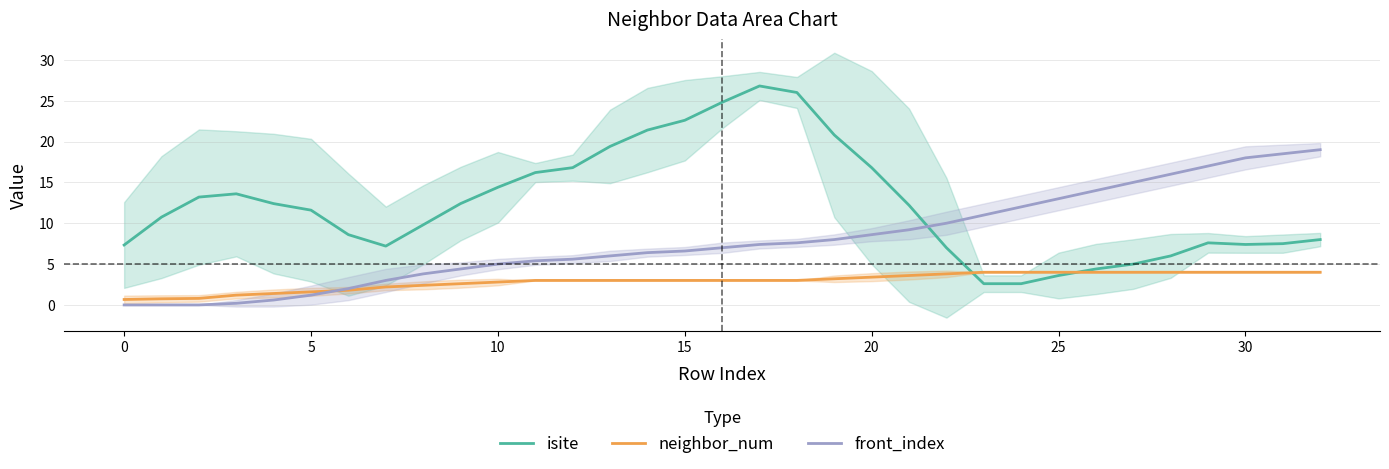

What is the spread (max minus min) of values at 25?

6.8